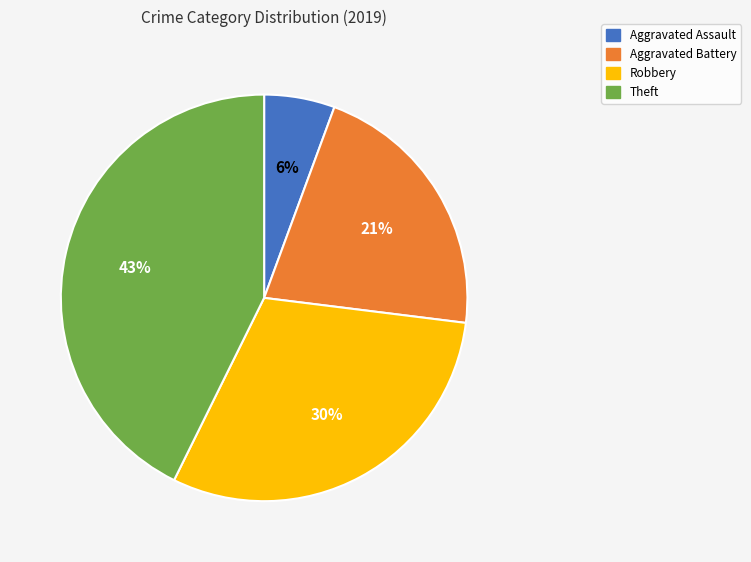

Does Theft account for over 50% of the chart?

No